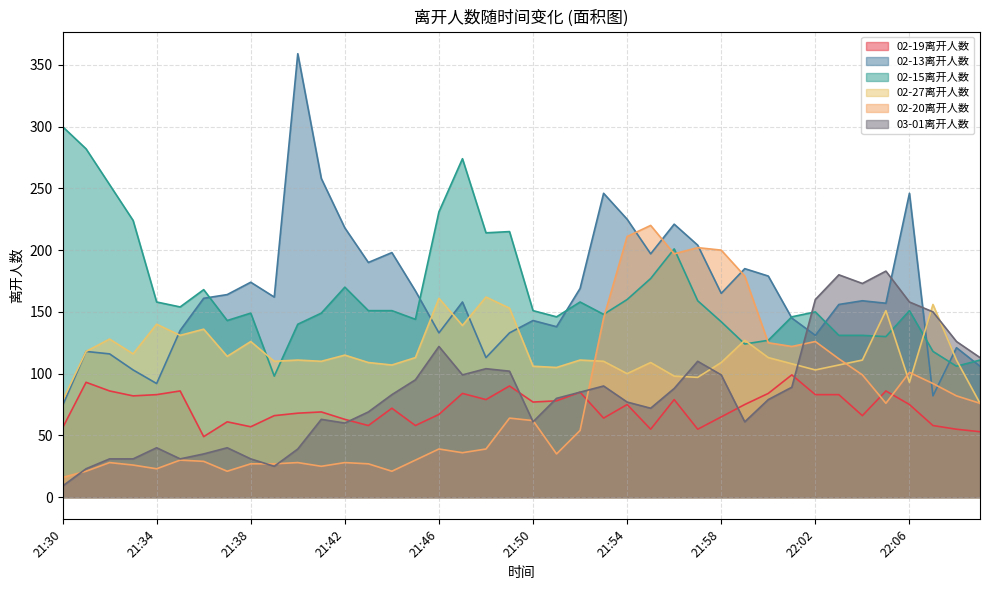

What are all the series names shown in the legend?

02-19离开人数, 02-13离开人数, 02-15离开人数, 02-27离开人数, 02-20离开人数, 03-01离开人数